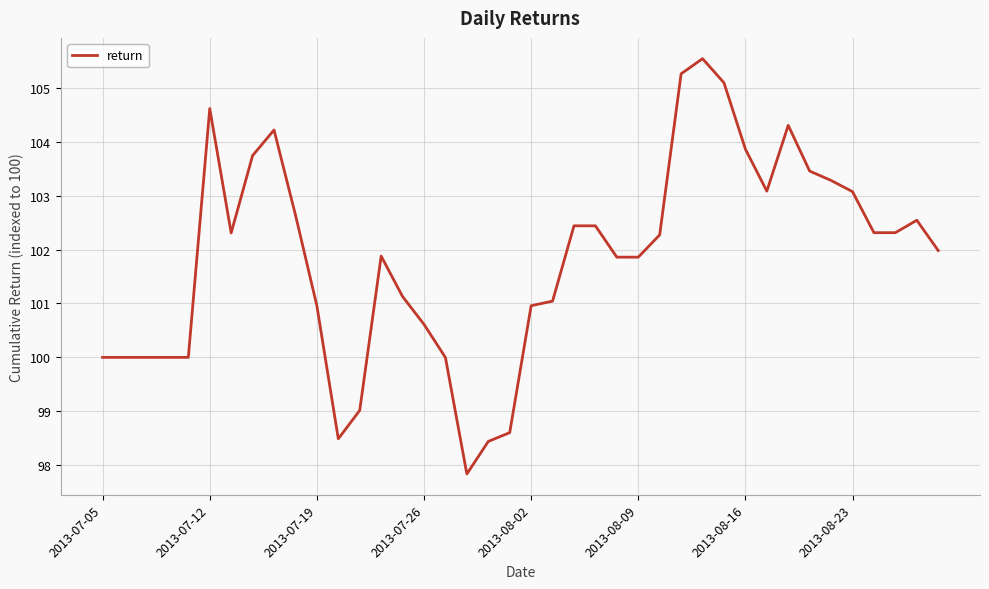

What is the maximum value shown in the chart?

105.5